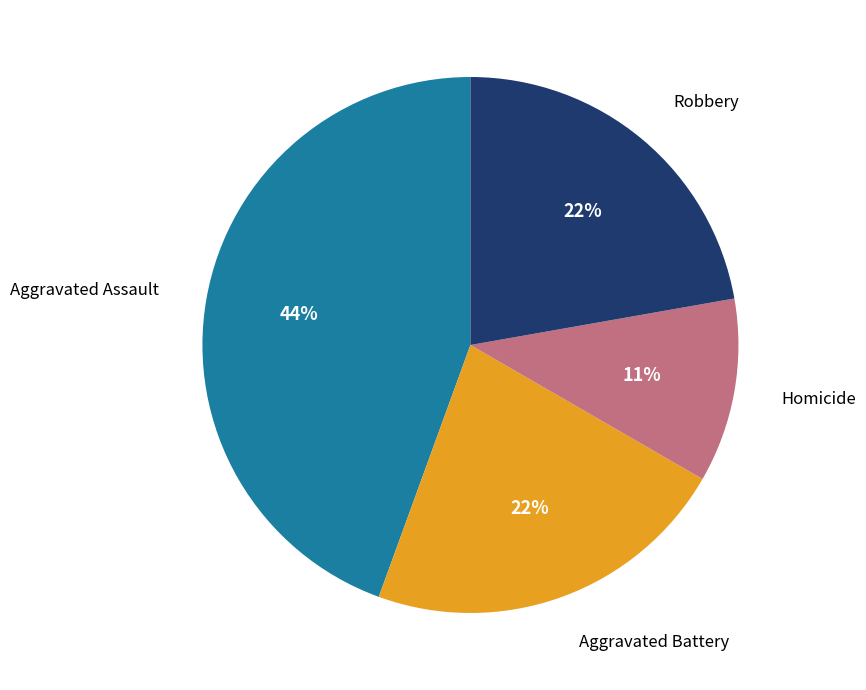

Which slice is the largest?

Aggravated Assault